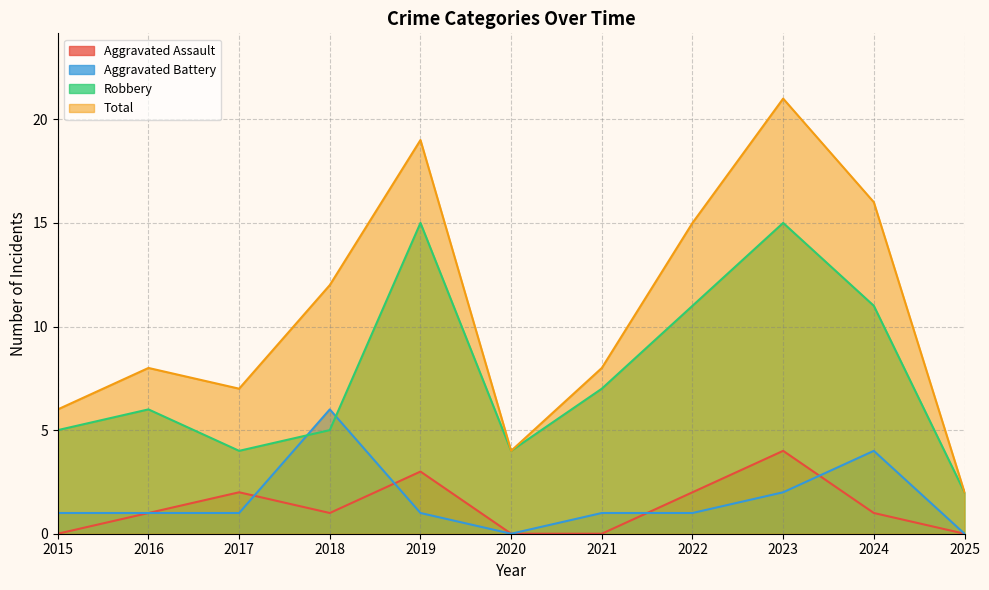

What is the total value across all series at 2017?

14